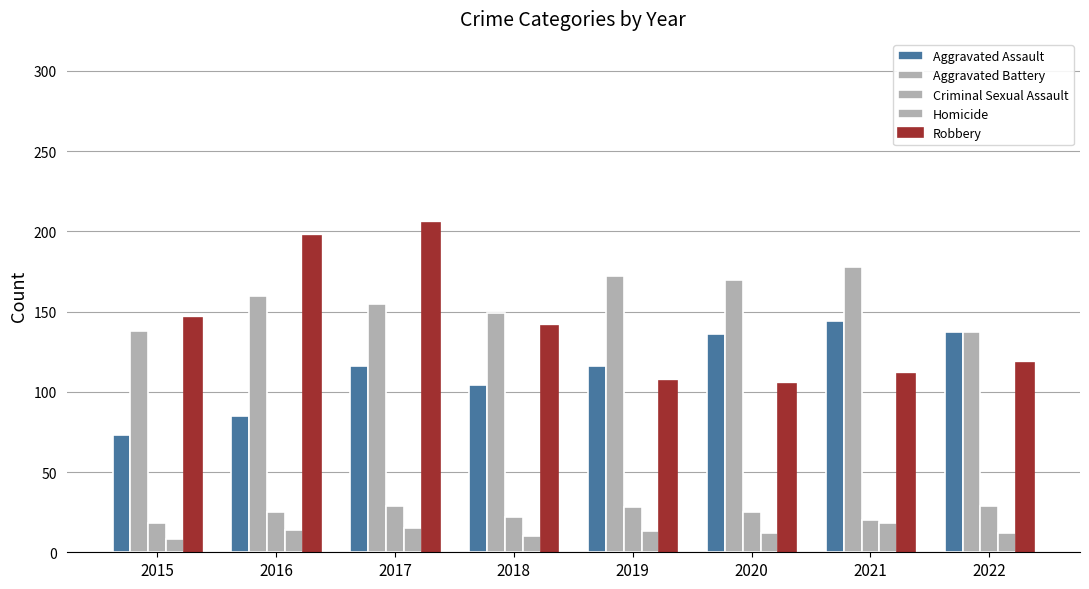

What is the maximum value for Criminal Sexual Assault?

29